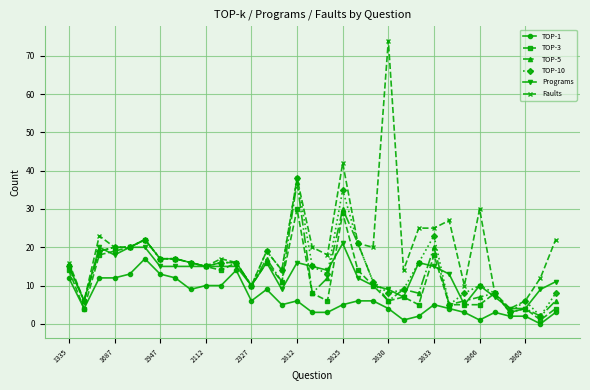

What are all the series names shown in the legend?

TOP-1, TOP-3, TOP-5, TOP-10, Programs, Faults